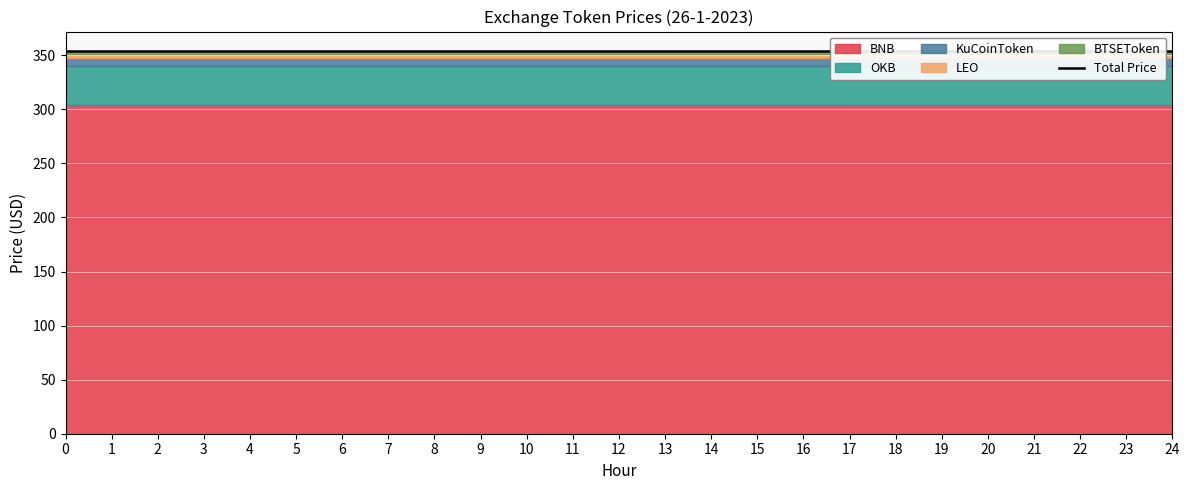

Reading left to right, extract all data points from this chart.

BNB: 304.1	304.1	304.1	304.1	304.1	304.1	304.1	304.1	304.1	304.1	304.1	304.1	304.1	304.1	304.1	304.1	304.1	304.1	304.1	304.1	304.1	304.1	304.1	304.1	304.1
OKB: 35.9	35.9	35.9	35.9	35.9	35.9	35.9	35.9	35.9	35.9	35.9	35.9	35.9	35.9	35.9	35.9	35.9	35.9	35.9	35.9	35.9	35.9	35.9	35.9	35.9
KuCoinToken: 7.7	7.7	7.7	7.7	7.7	7.7	7.7	7.7	7.7	7.7	7.7	7.7	7.7	7.7	7.7	7.7	7.7	7.7	7.7	7.7	7.7	7.7	7.7	7.7	7.7
LEO: 3.6	3.6	3.6	3.6	3.6	3.6	3.6	3.6	3.6	3.6	3.6	3.6	3.6	3.6	3.6	3.6	3.6	3.6	3.6	3.6	3.6	3.6	3.6	3.6	3.6
BTSEToken: 3.0	3.0	3.0	3.0	3.0	3.0	3.0	3.0	3.0	3.0	3.0	3.0	3.0	3.0	3.0	3.0	3.0	3.0	3.0	3.0	3.0	3.0	3.0	3.0	3.0